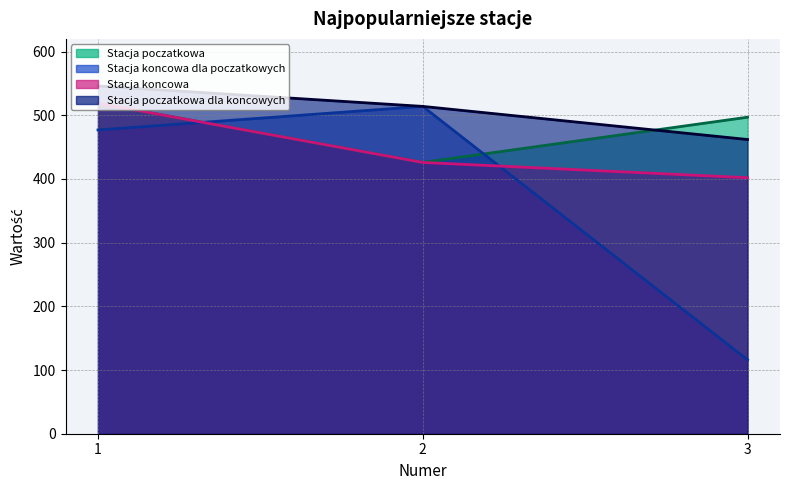

Which category has the highest value in the Najpopularniejsza stacja poczatkowa series?

1